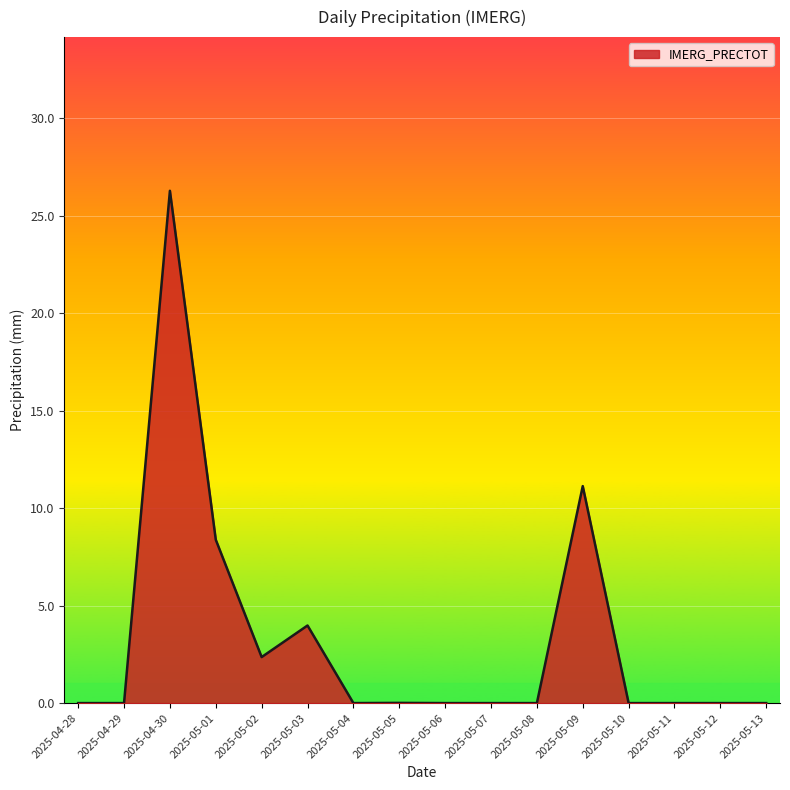

Which has a higher value, 2025-05-13 or 2025-04-30?

2025-04-30